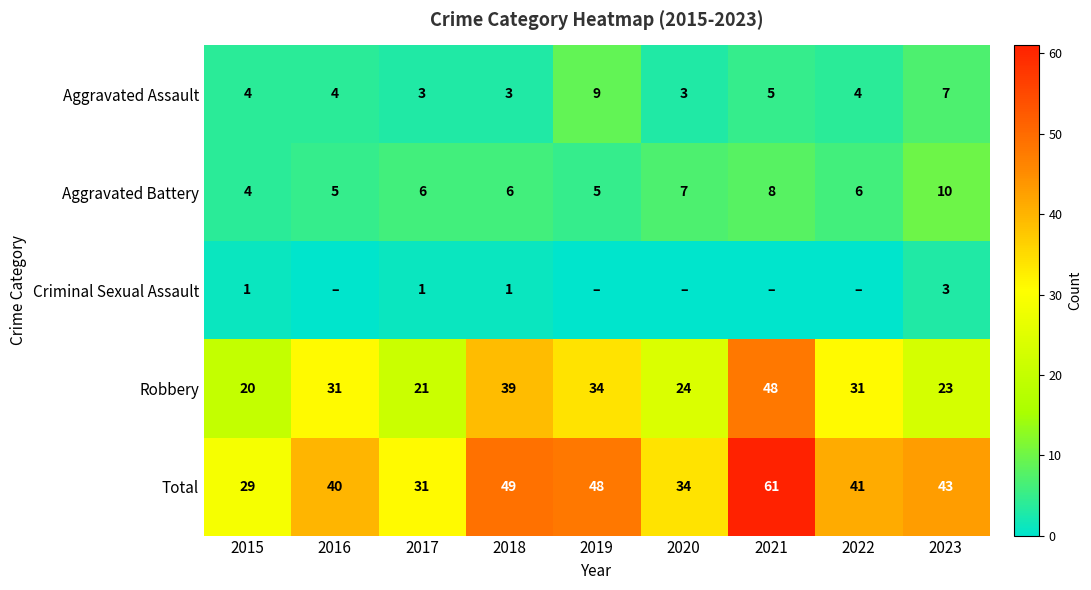

At how many categories does at least one series exceed 50?

1